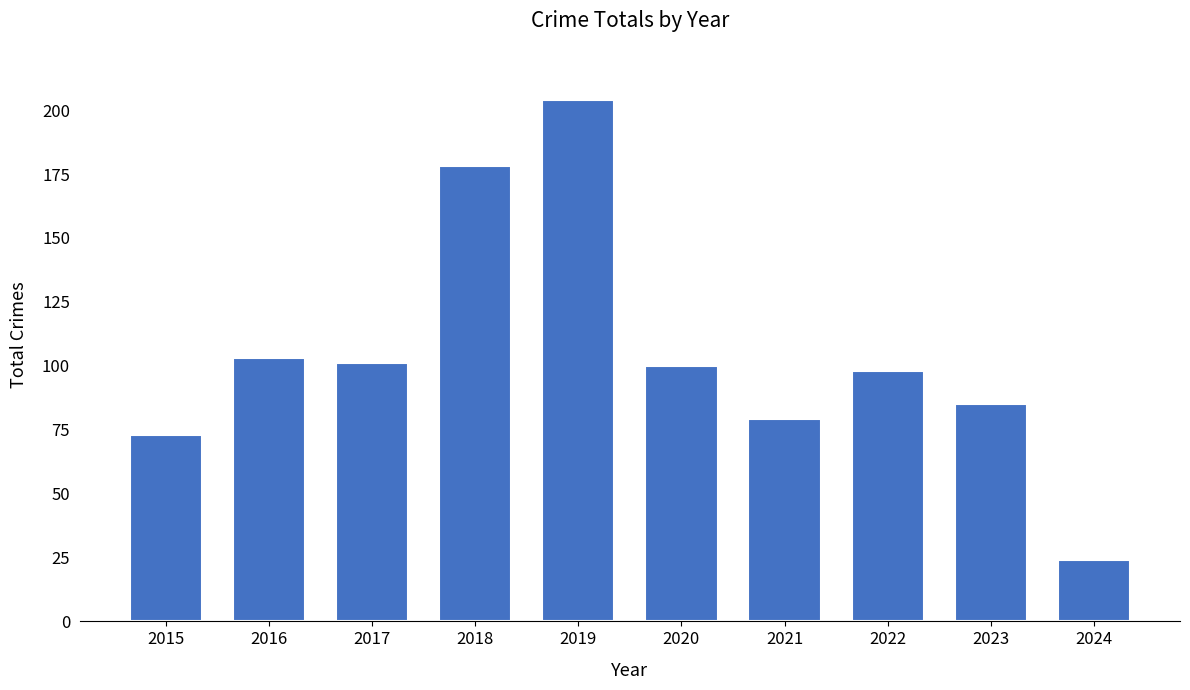

Between 2022 and 2016, which is larger?

2016